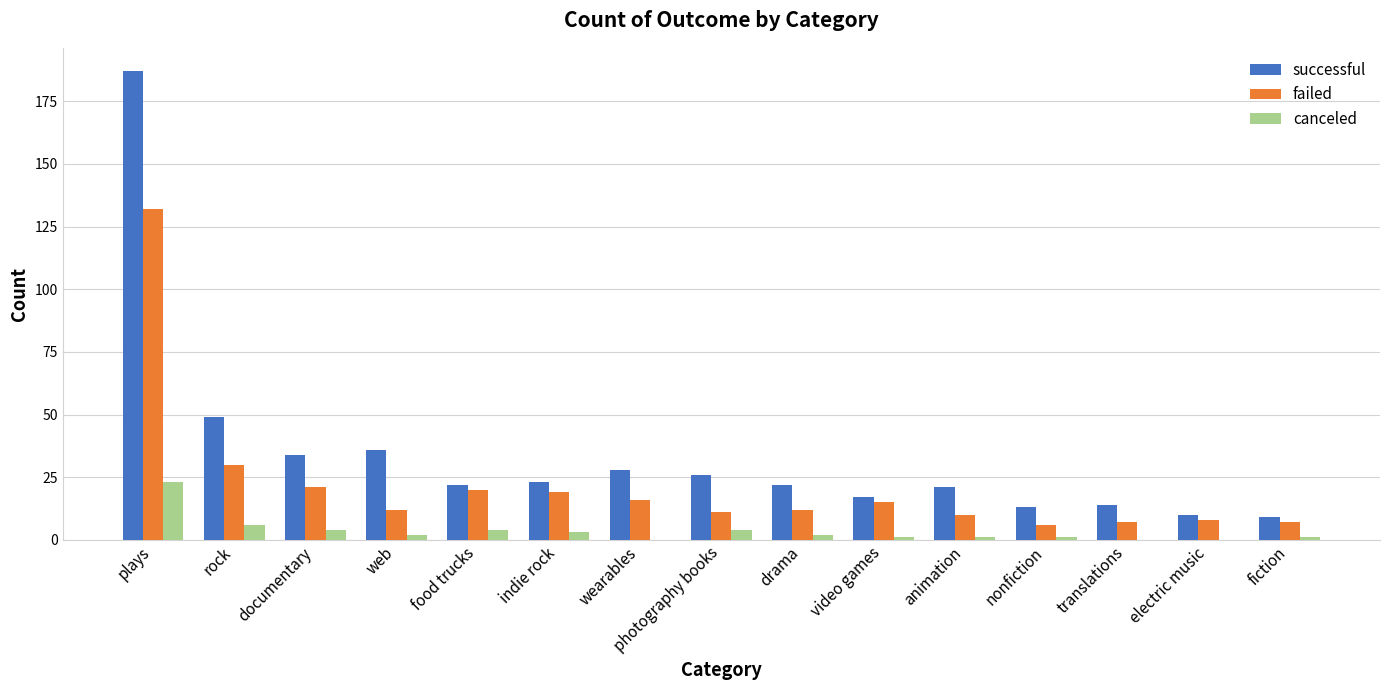

The value of successful at web is 22. True or false?

False